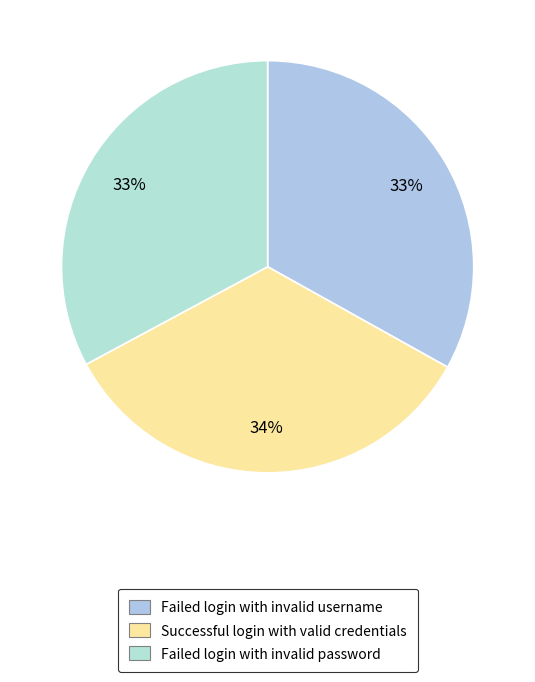

Is there a majority slice in this chart?

No